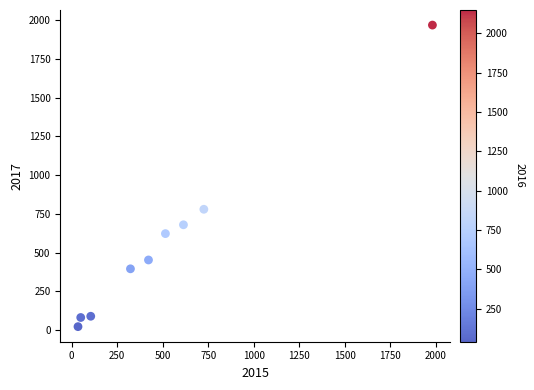

What Y value in the scatter plot is closest to 995?

780